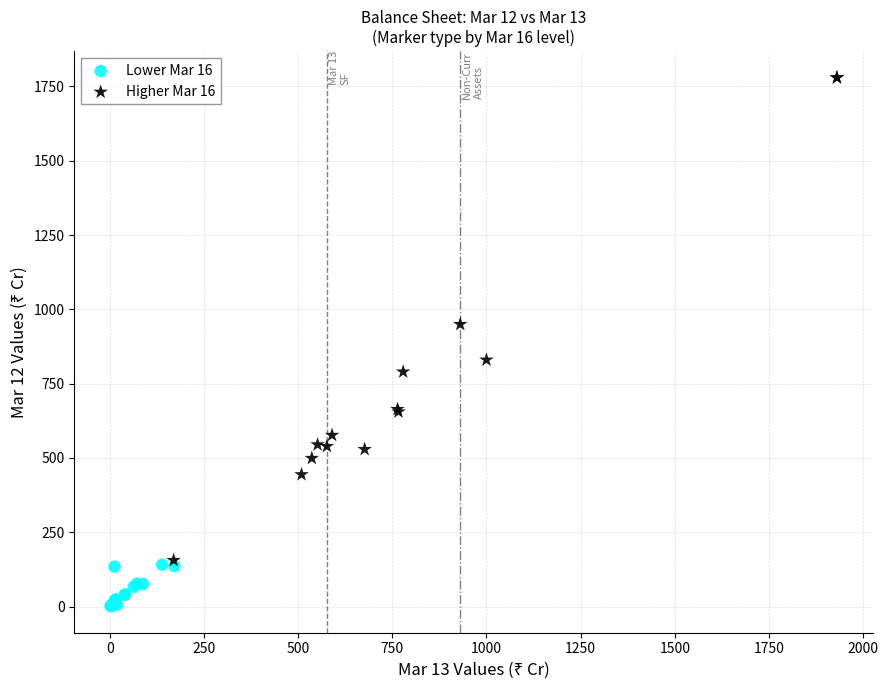

Which series contains the lowest Y value?

Lower Mar 16